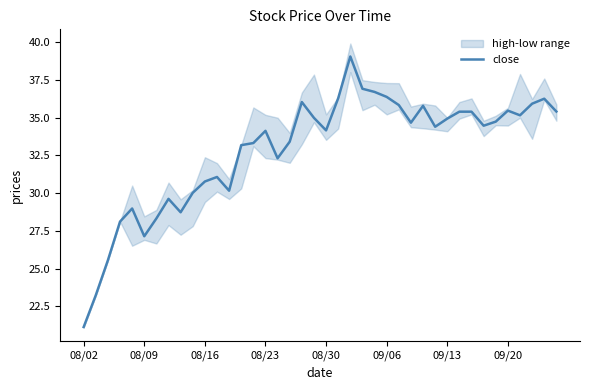

What is the minimum value for close?

21.1